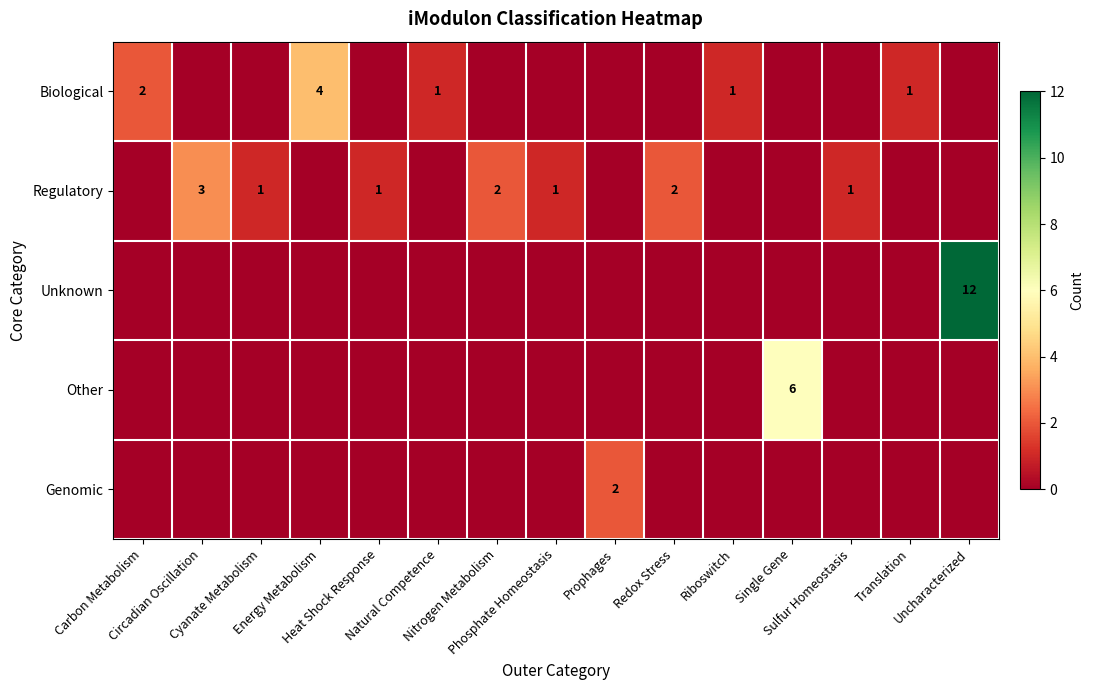

Rank the series at Single Gene from lowest to highest value.

row_0, row_1, row_2, row_4, row_3